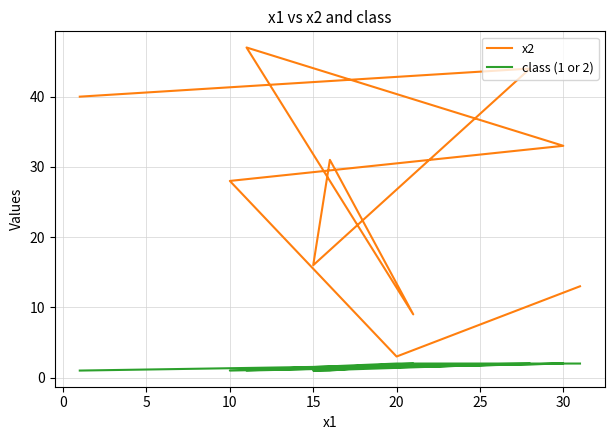

True or false: class (1 or 2) and x2 cross at least once.

False